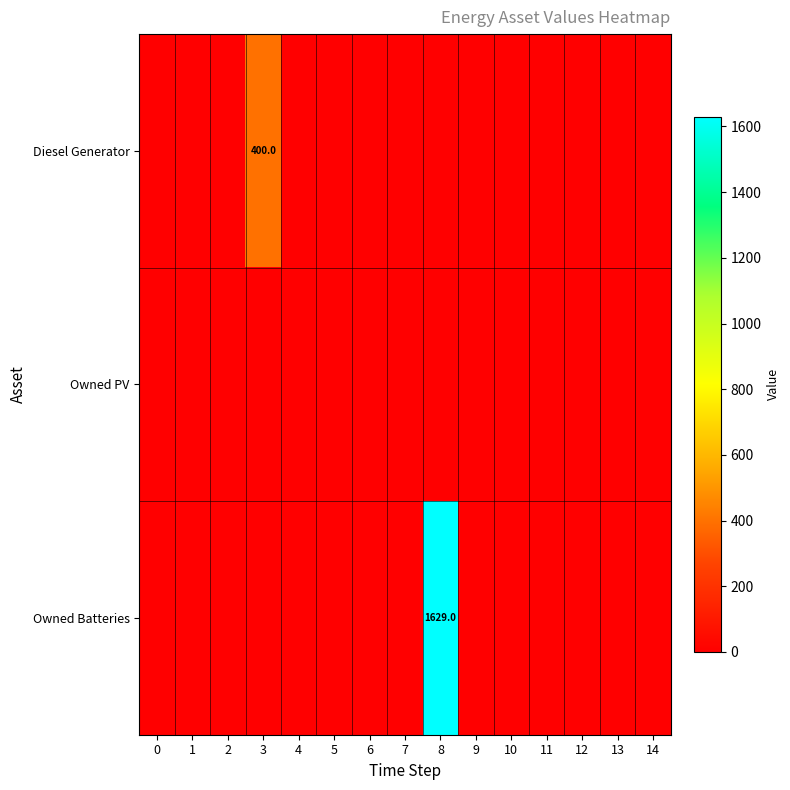

Rank the series at 3 from lowest to highest value.

Owned PV, Owned Batteries, Diesel Generator